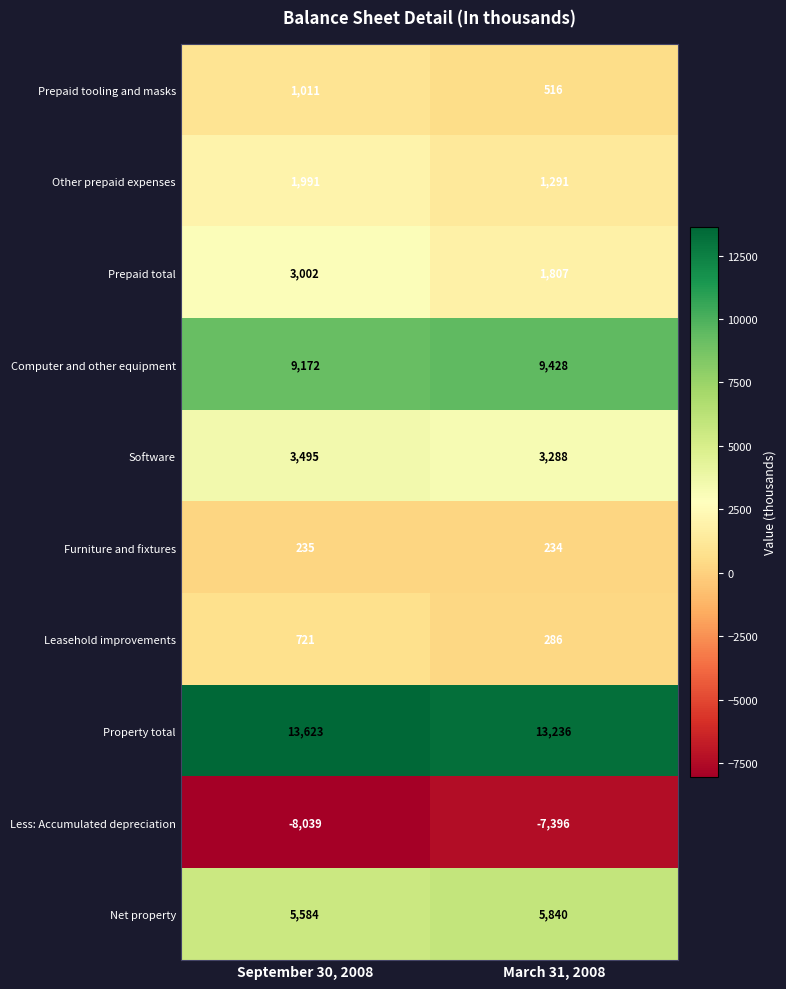

What is the difference between the Property total values at September 30, 2008 and March 31, 2008?

387